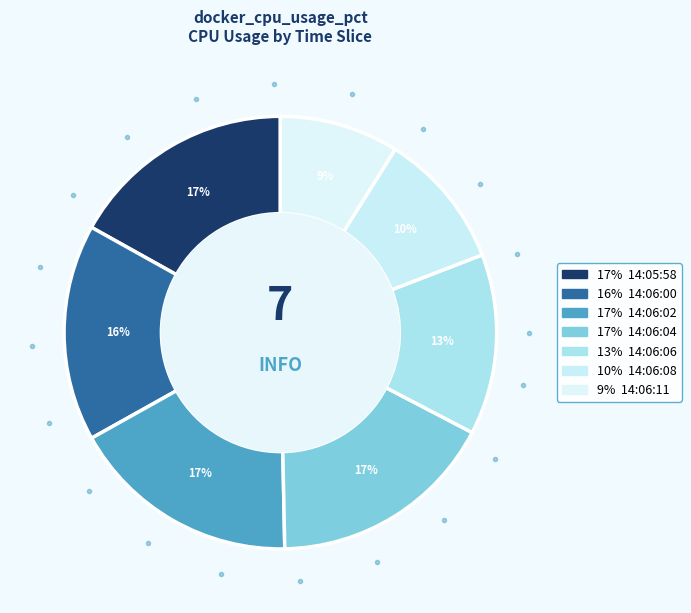

To the nearest percent, what is the difference between the largest and smallest slice percentages?

8%